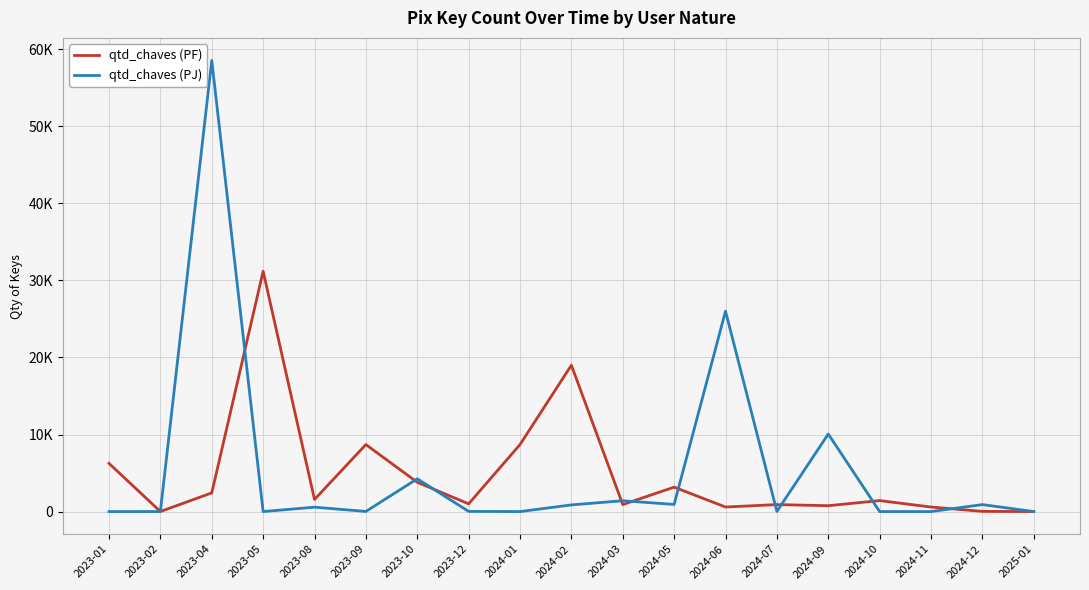

After their last crossing, which series has the higher values: qtd_chaves (PF) or qtd_chaves (PJ)?

qtd_chaves (PJ)